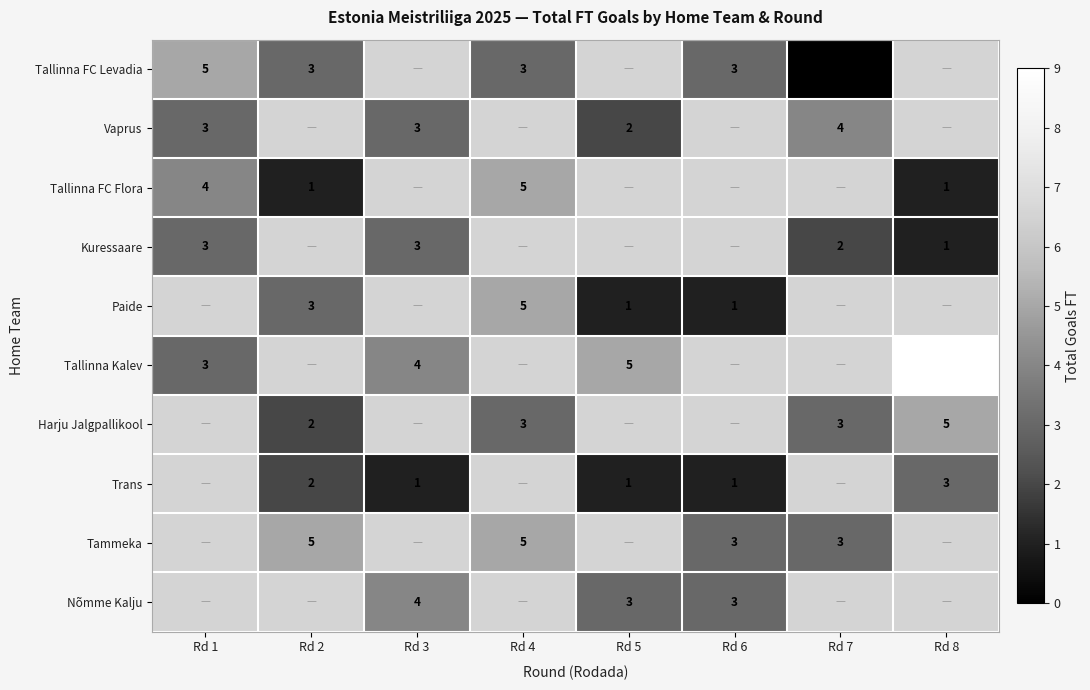

At how many categories does at least one series exceed 1?

8